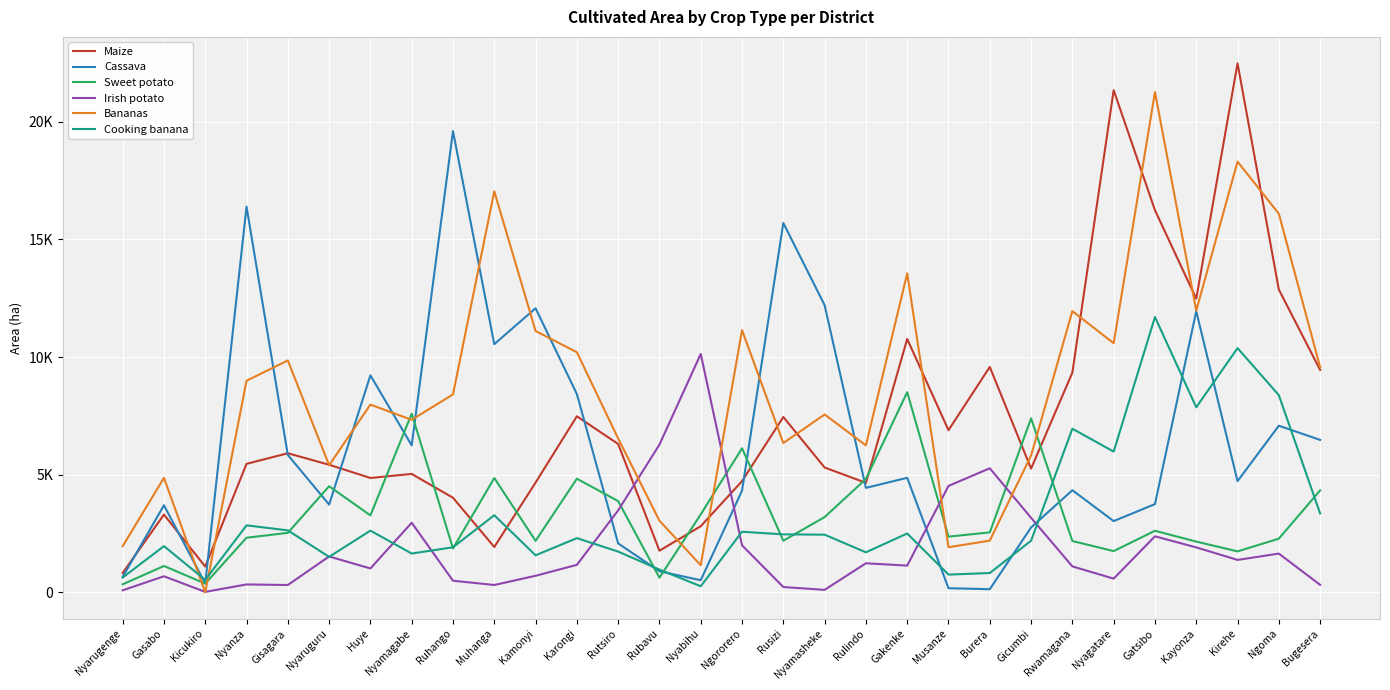

Does the chart have visible grid lines?

Yes